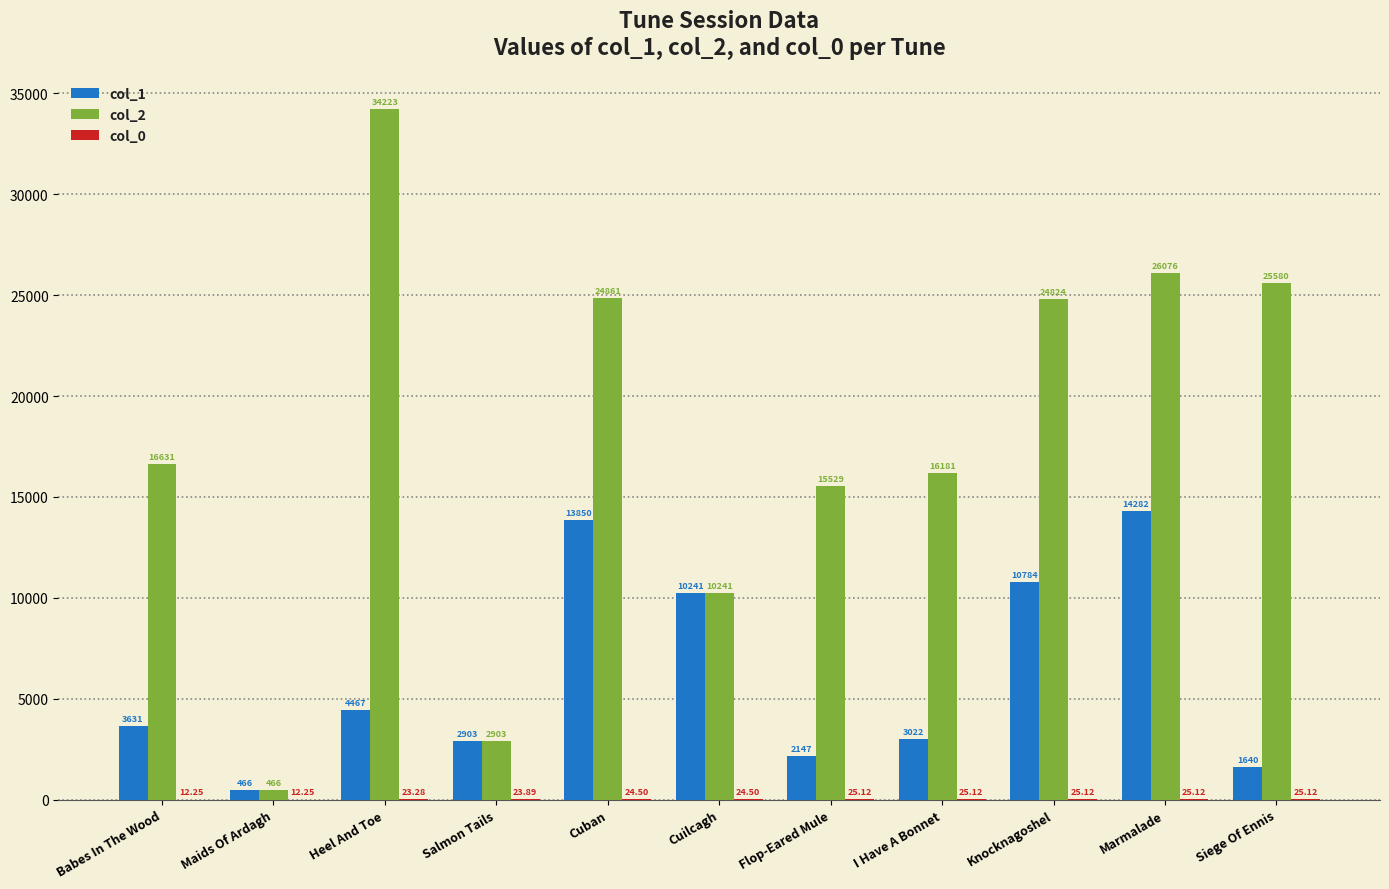

What is the sum of the col_1 values at Babes In The Wood and Cuban?

17481.0